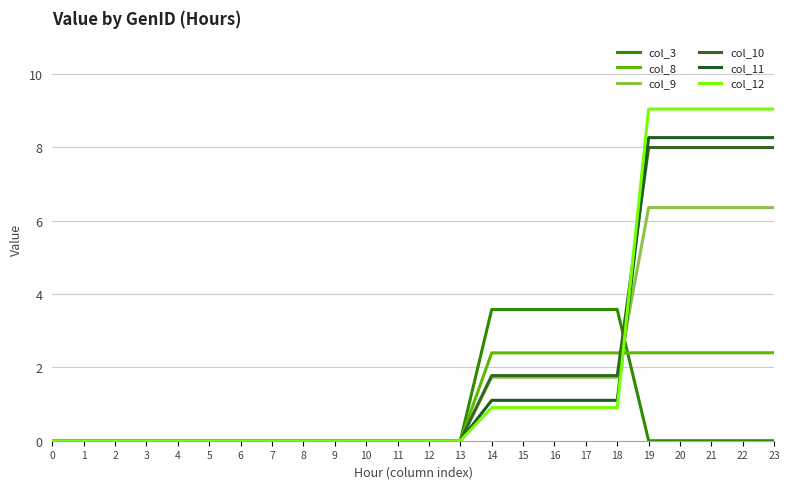

Which series has the largest range (max minus min)?

col_12